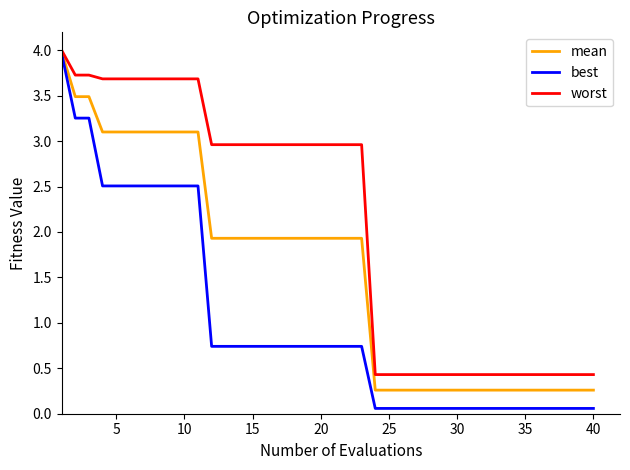

What is the highest value of the mean series?

4.0